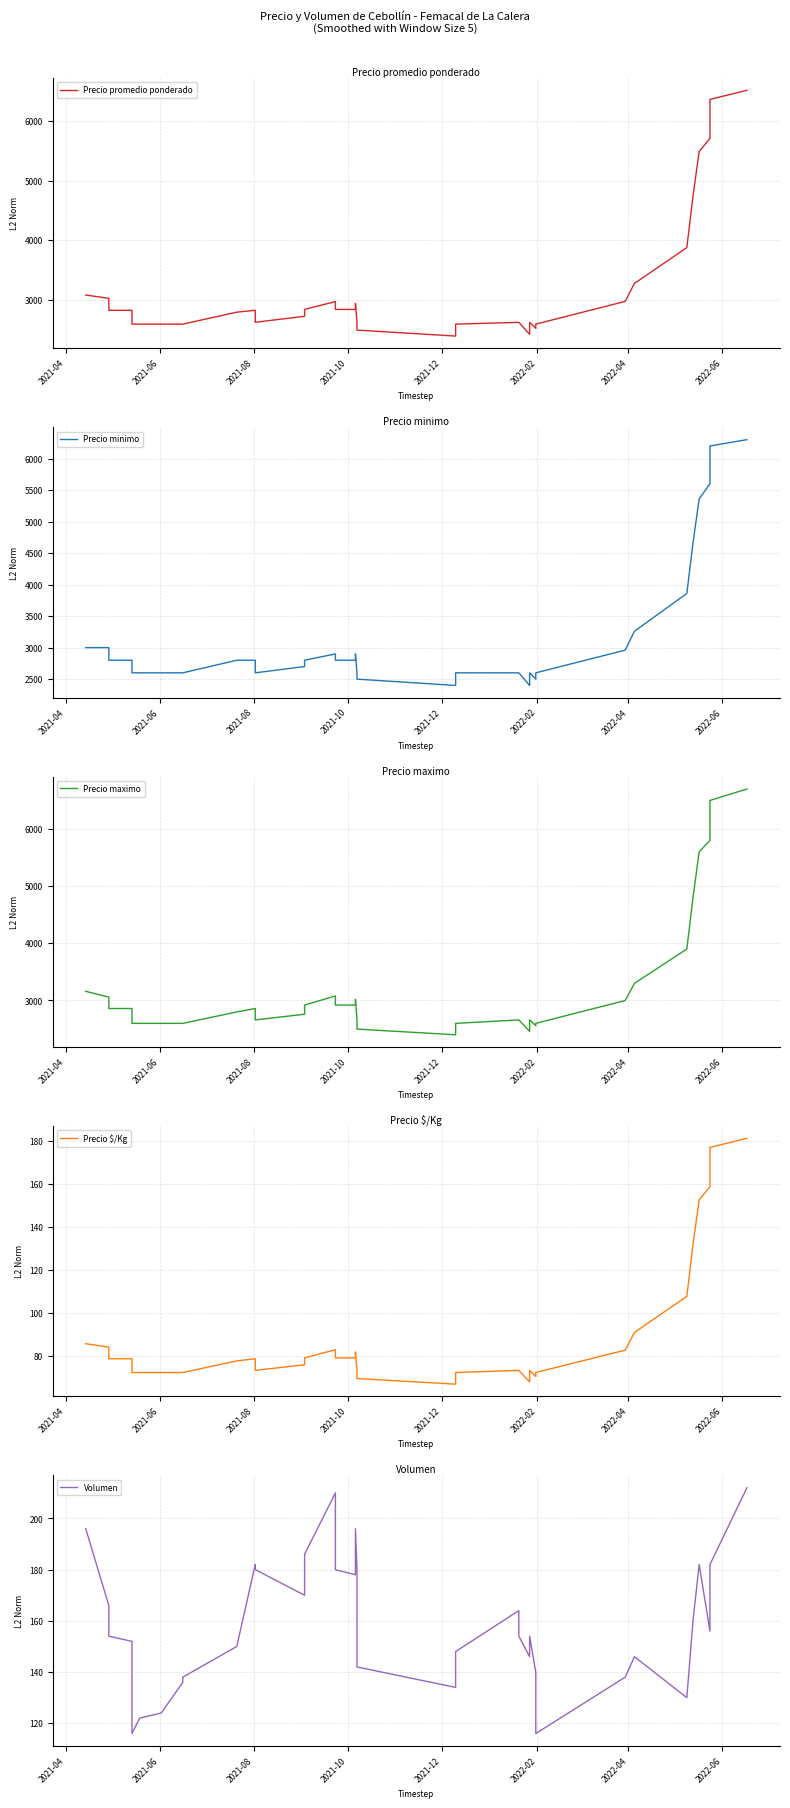

Reading left to right, transcribe all the data shown in this chart.

Precio promedio ponderado: 3086.6	3031.0	2831.0	2831.0	2600.0	2600.0	2600.0	2600.0	2600.0	2800.0	2831.0	2631.0	2731.0	2846.0	2977.0	2846.0	2846.0	2946.0	2631.0	2500.0	2400.0	2600.0	2630.0	2630.0	2430.0	2630.0	2530.0	2600.0	2980.0	3280.0	3880.0	4737.6	5485.4	5705.4	6357.4	6509.6
Precio minimo: 3000.0	3000.0	2800.0	2800.0	2600.0	2600.0	2600.0	2600.0	2600.0	2800.0	2800.0	2600.0	2700.0	2800.0	2900.0	2800.0	2800.0	2900.0	2600.0	2500.0	2400.0	2600.0	2600.0	2600.0	2400.0	2600.0	2500.0	2600.0	2960.0	3260.0	3860.0	4660.0	5360.0	5600.0	6200.0	6300.0
Precio maximo: 3160.0	3060.0	2860.0	2860.0	2600.0	2600.0	2600.0	2600.0	2600.0	2800.0	2860.0	2660.0	2760.0	2920.0	3080.0	2920.0	2920.0	3020.0	2660.0	2500.0	2400.0	2600.0	2660.0	2660.0	2460.0	2660.0	2560.0	2600.0	3000.0	3300.0	3900.0	4800.0	5600.0	5800.0	6500.0	6700.0
Precio $/Kg: 85.6	84.0	78.6	78.6	72.2	72.2	72.2	72.2	72.2	77.6	78.6	73.2	75.8	79.0	82.8	79.0	79.0	81.8	73.2	69.4	66.8	72.2	73.2	73.2	67.8	73.2	70.4	72.2	82.6	90.8	107.6	131.6	152.4	158.6	176.8	181.0
Volumen: 196.0	166.0	154.0	152.0	116.0	122.0	124.0	136.0	138.0	150.0	182.0	180.0	170.0	186.0	210.0	180.0	178.0	196.0	180.0	142.0	134.0	148.0	164.0	154.0	146.0	154.0	140.0	116.0	138.0	146.0	130.0	160.0	182.0	156.0	182.0	212.0